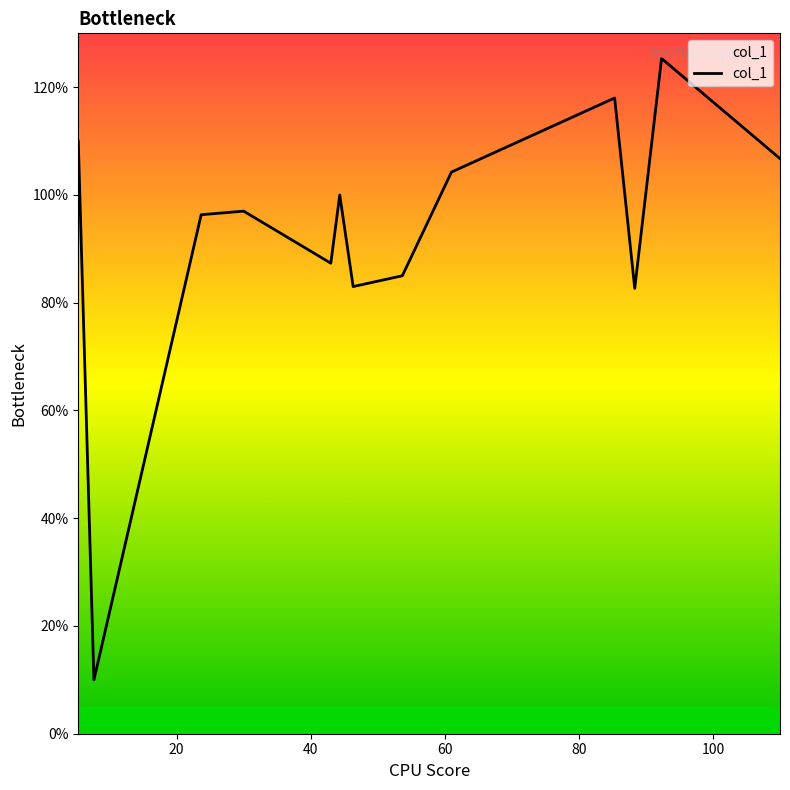

What is the difference between the maximum and minimum values?

115.3